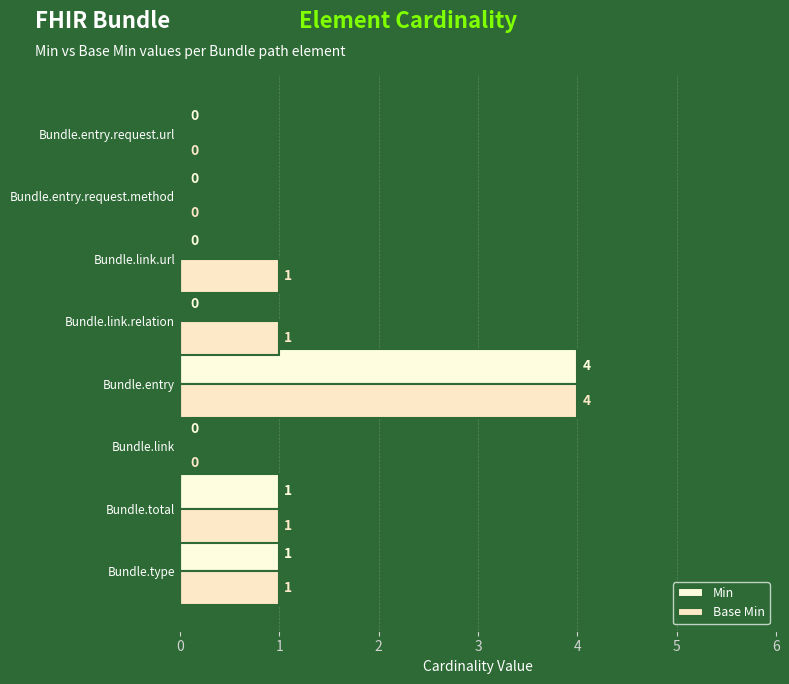

How many data points does each series have?

8